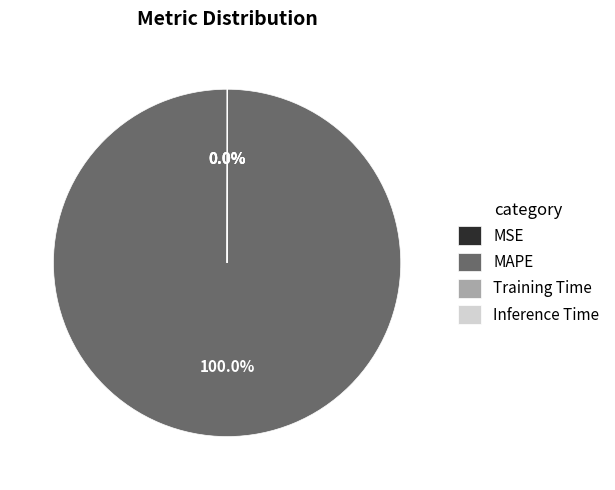

What is the largest slice in the pie chart?

MAPE